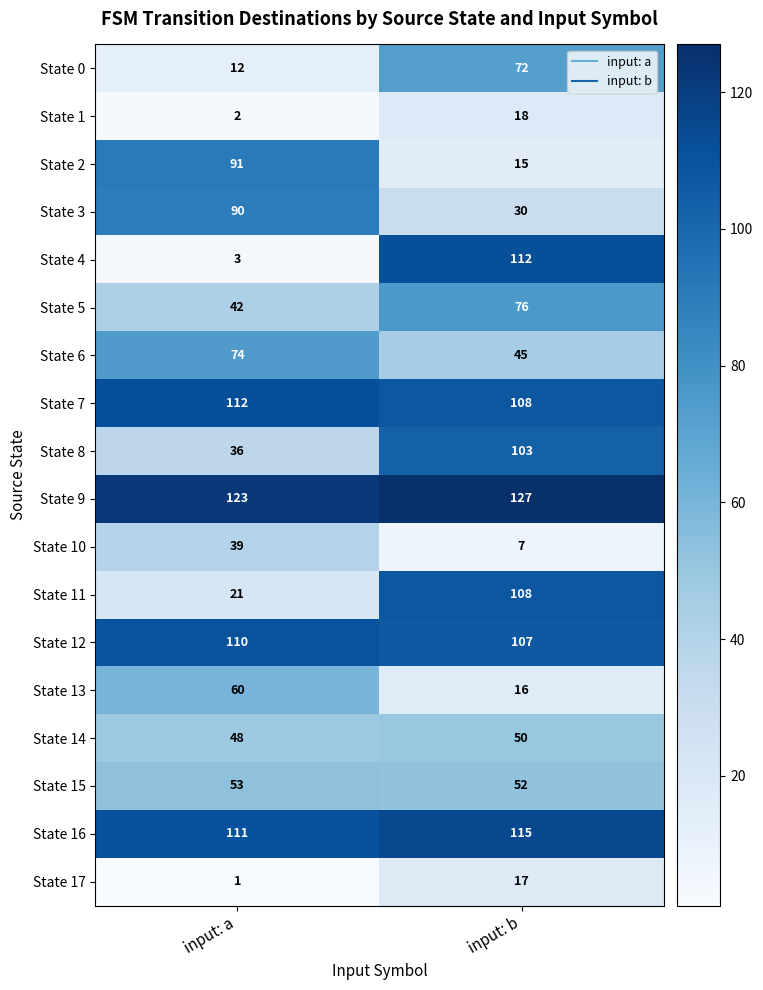

Read the State 7 value at input: a.

112